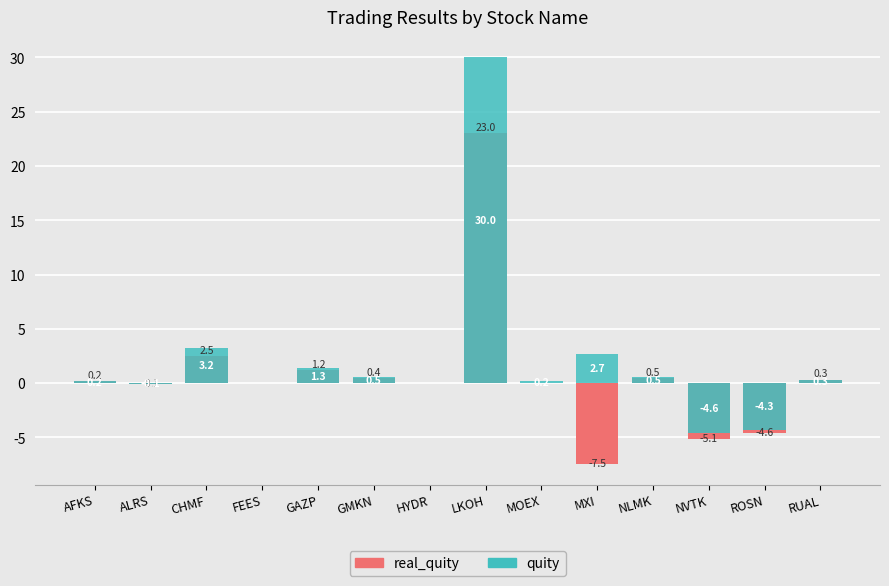

Reading left to right, transcribe all the data shown in this chart.

real_quity: AFKS=0.2	ALRS=-0.1	CHMF=2.5	FEES=0.0	GAZP=1.2	GMKN=0.4	HYDR=0.0	LKOH=23.0	MOEX=0.0	MXI=-7.5	NLMK=0.5	NVTK=-5.1	ROSN=-4.6	RUAL=0.3
quity: AFKS=0.2	ALRS=-0.1	CHMF=3.2	FEES=0.0	GAZP=1.3	GMKN=0.5	HYDR=0.0	LKOH=30.0	MOEX=0.2	MXI=2.7	NLMK=0.5	NVTK=-4.6	ROSN=-4.3	RUAL=0.3